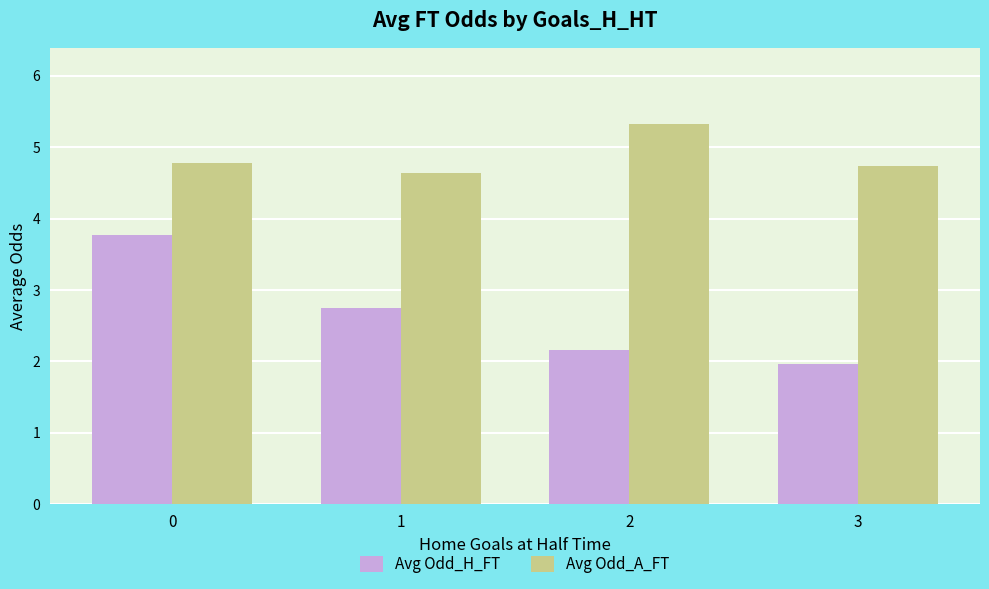

The value of Avg Odd_H_FT at 1 is 2.7. True or false?

True